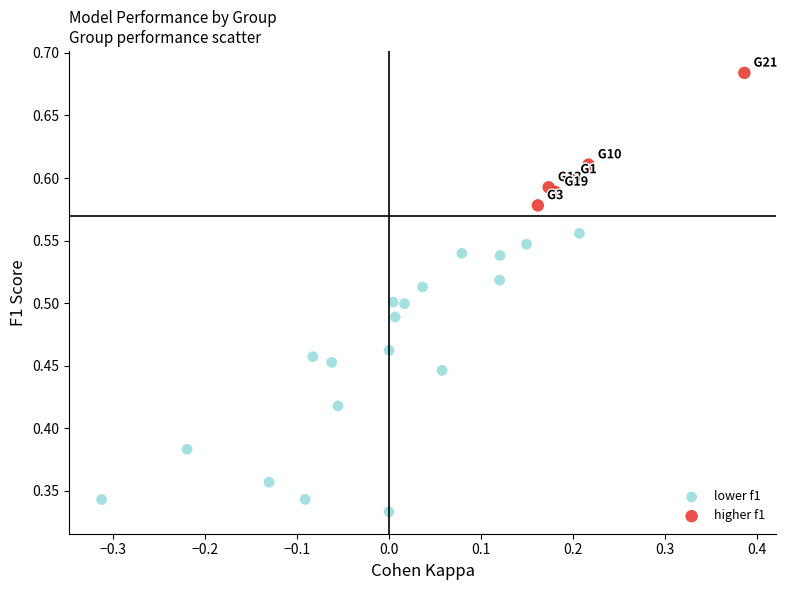

Which series has the largest Y range (max minus min)?

lower f1